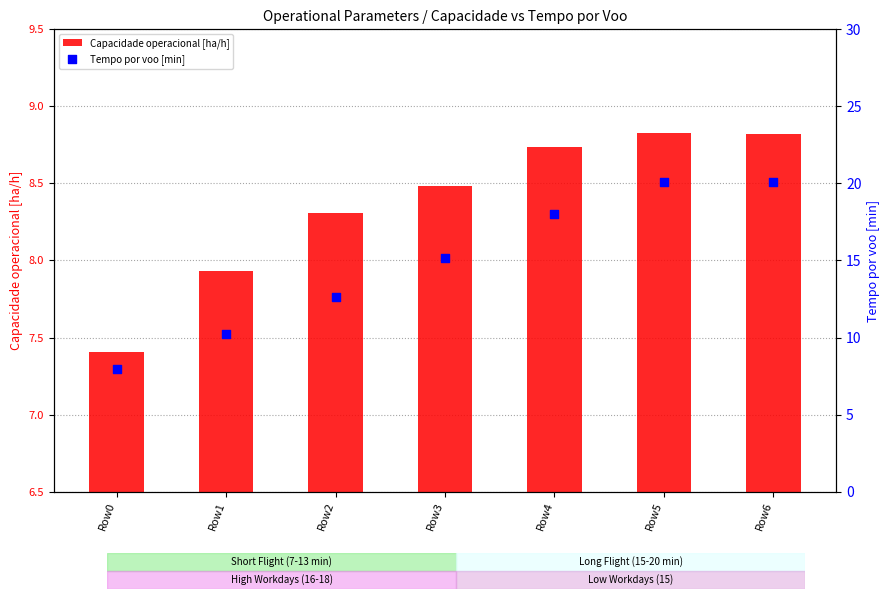

What are all the series names shown in the legend?

Capacidade operacional [ha/h], Tempo por voo [min]